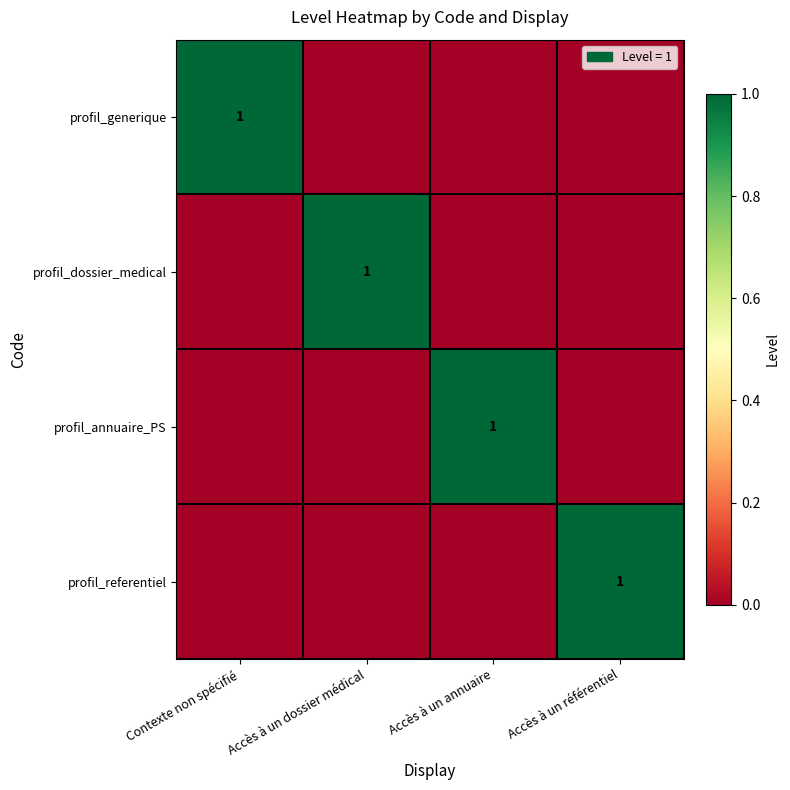

Is it true that profil_referentiel equals 2 at Accès à un référentiel?

False